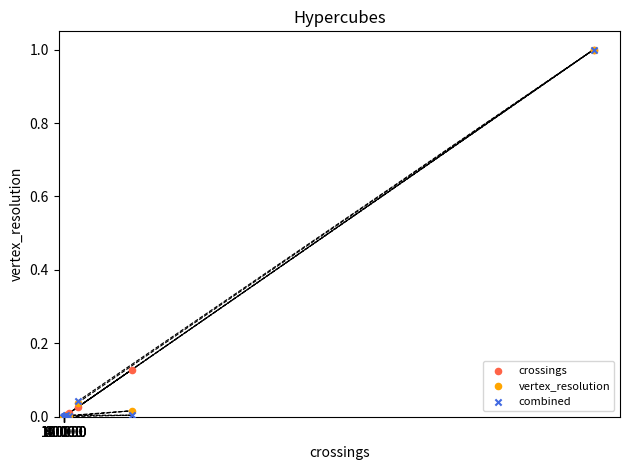

What are all the series names shown in the legend?

crossings, vertex_resolution, combined